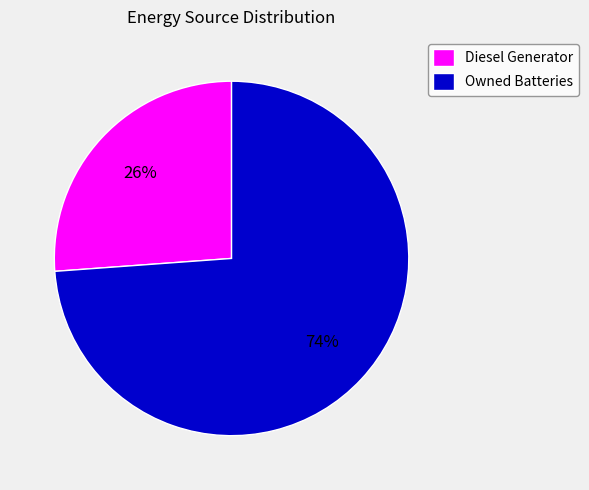

Count the number of slices in the pie.

2